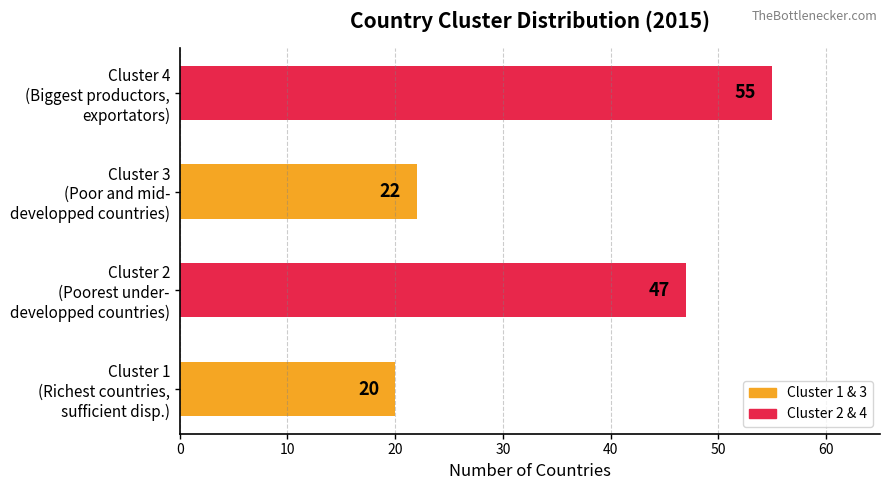

What is the average value?

36